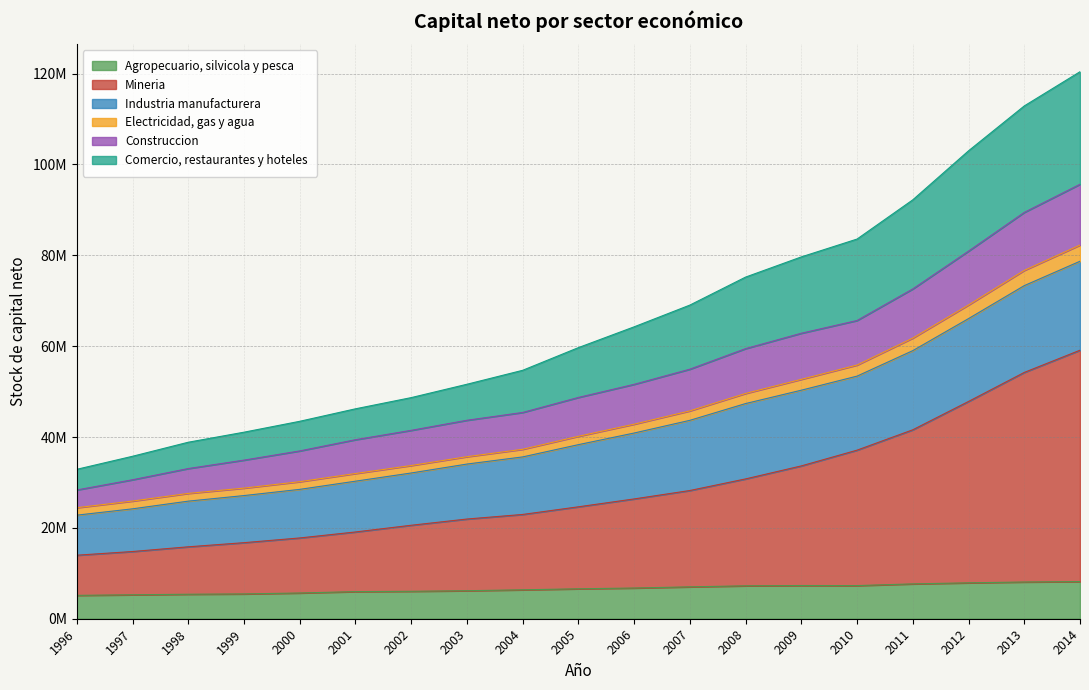

What are all the series names shown in the legend?

Agropecuario, silvicola y pesca, Mineria, Industria manufacturera, Electricidad, gas y agua, Construccion, Comercio, restaurantes y hoteles